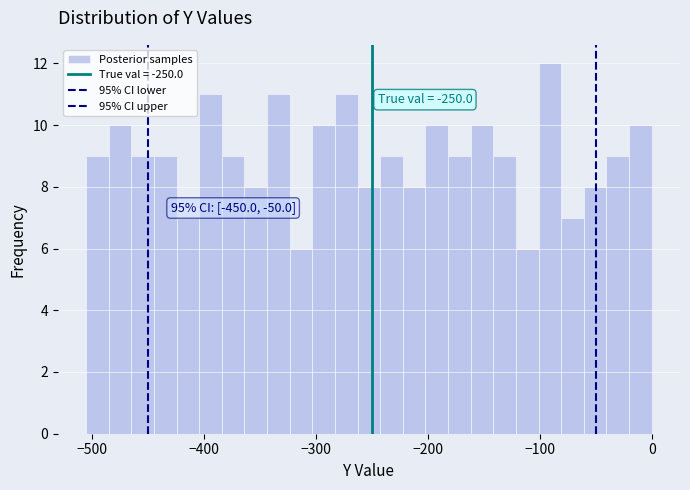

Around what value on the x-axis is the tallest bar? Give the approximate position of its centre, as read against the axis.

-90